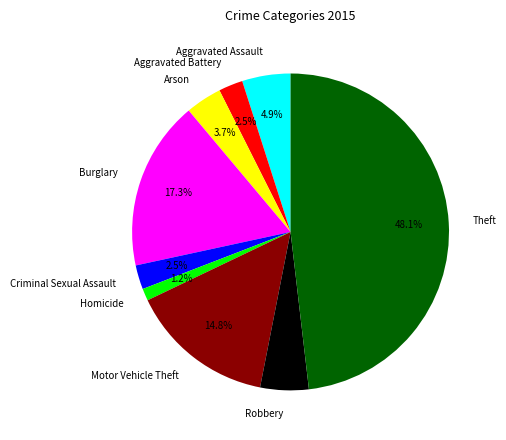

Count the number of slices in the pie.

9